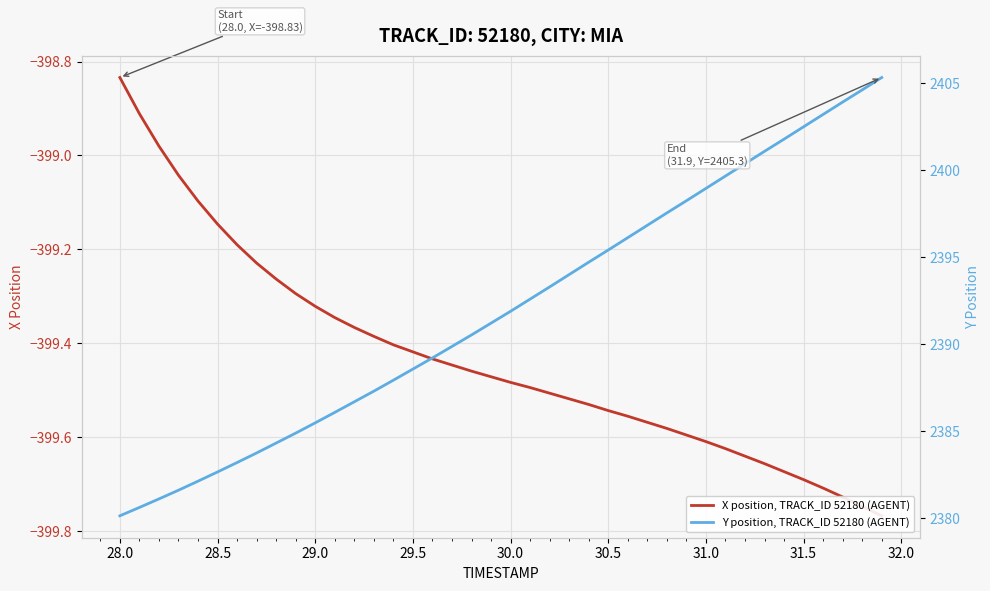

What is the smallest value displayed?

-399.8